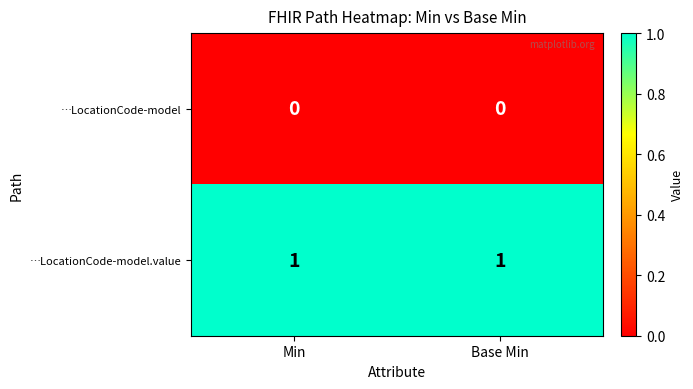

List the series in order of their peak value, lowest first.

…LocationCode-model, …LocationCode-model.value